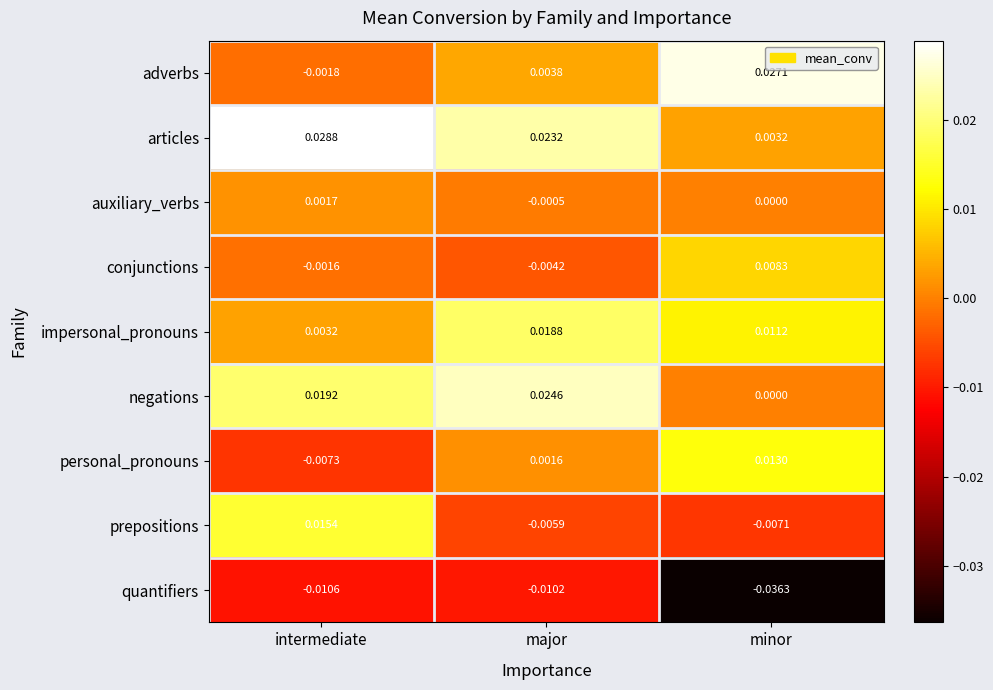

At which category does the chart reach its minimum across all series?

minor